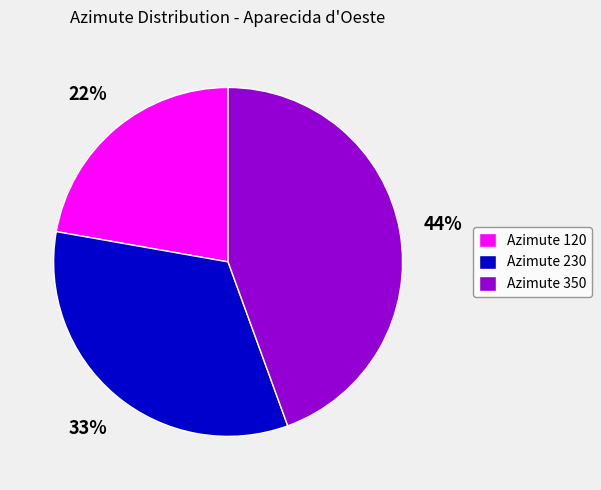

To the nearest percent, what is the difference between the largest and smallest slice percentages?

22%